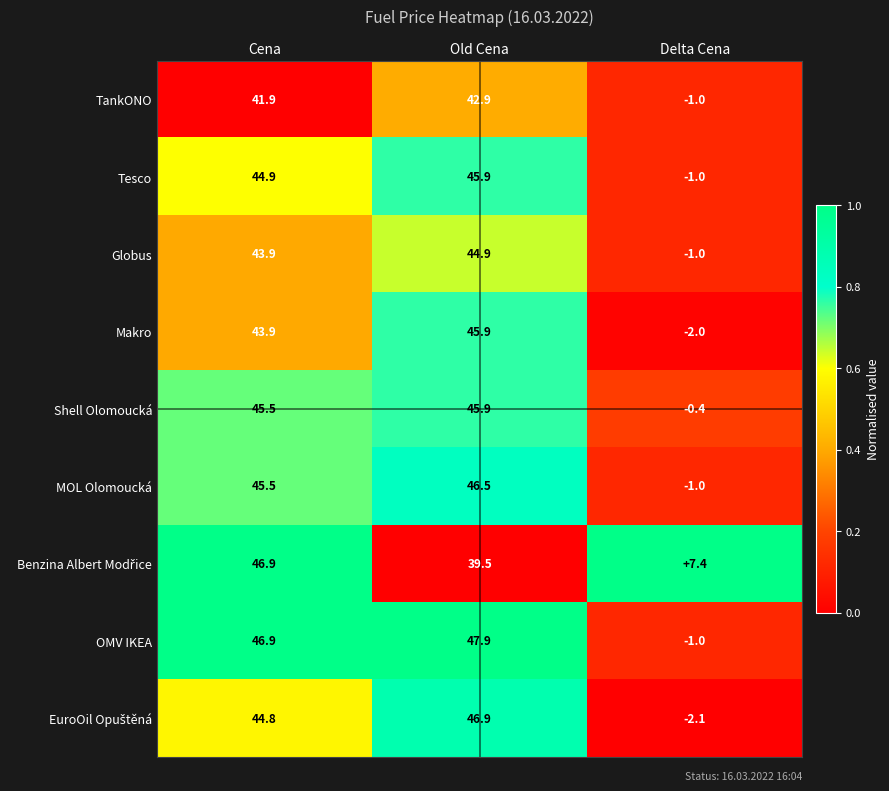

What is the difference between the Shell Olomoucká values at Delta Cena and Cena?

45.9